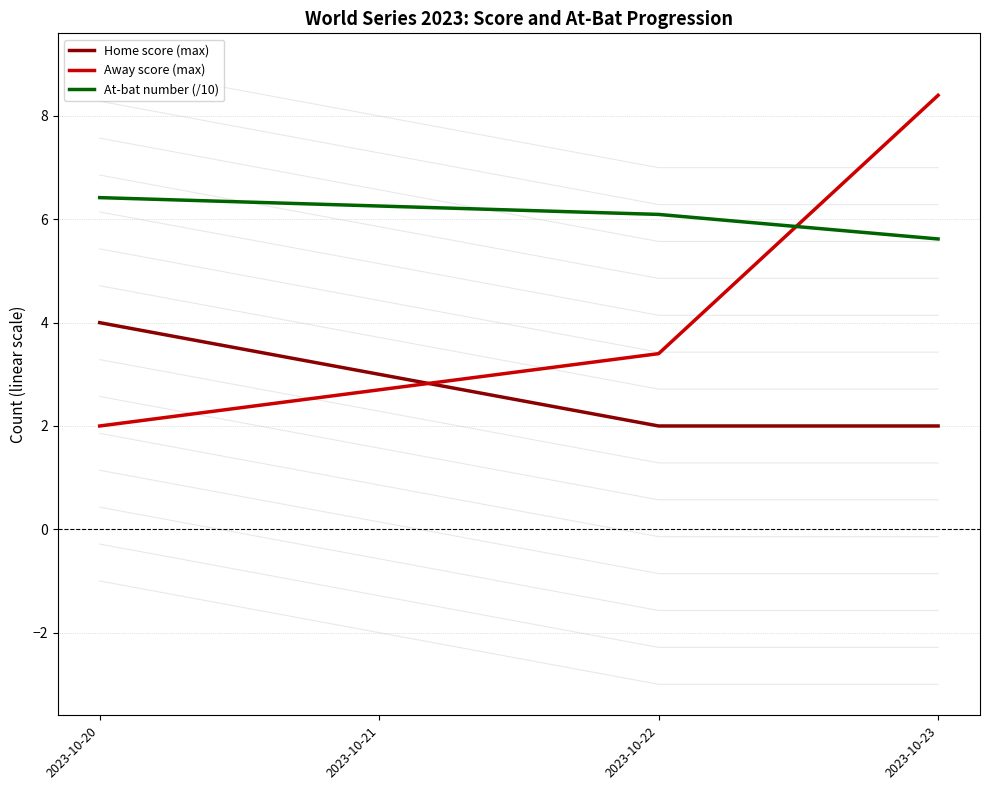

True or false: Home score (max) has a value of 2.6 at 2023-10-23.

False